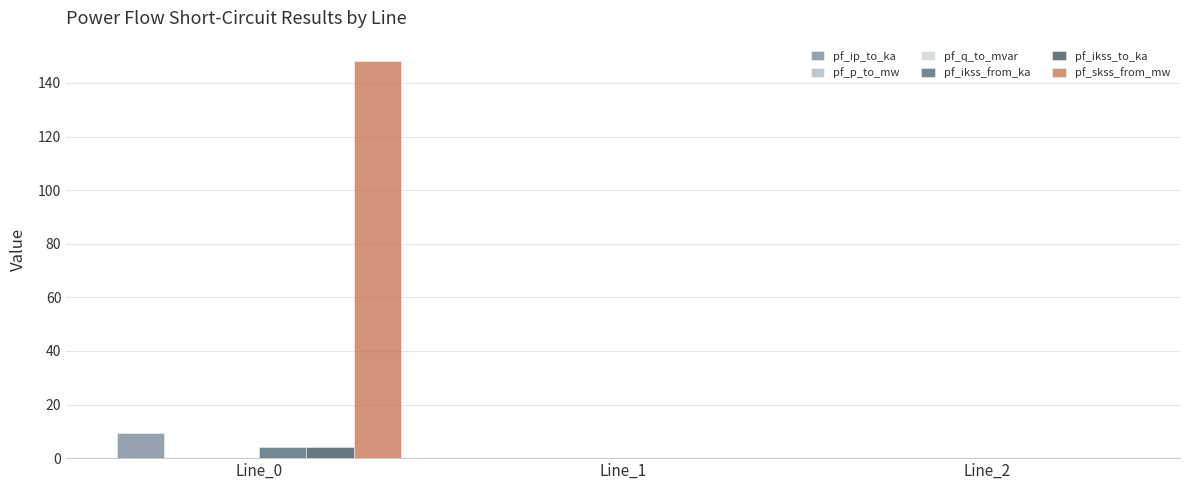

Is the value of pf_ip_to_ka at Line_1 greater than the value of pf_p_to_mw at Line_0?

Yes